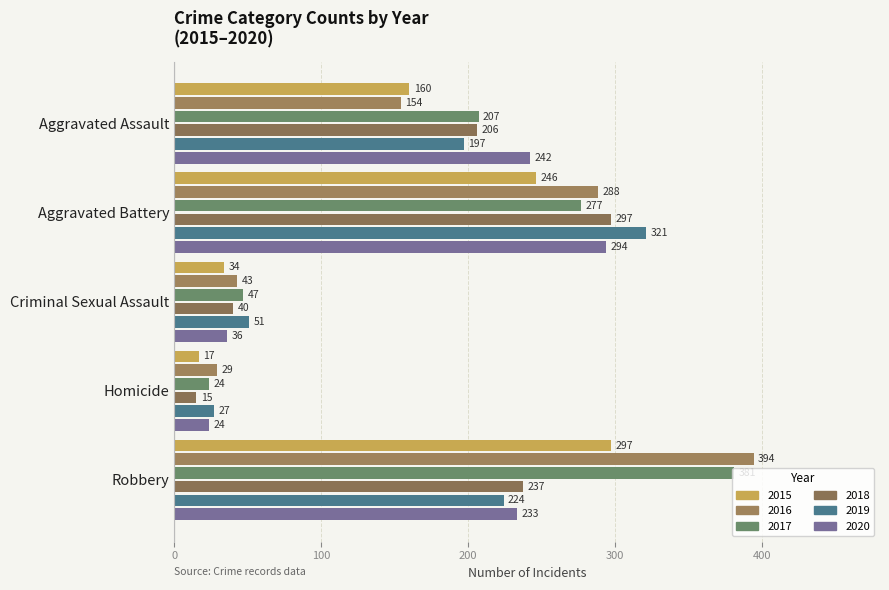

What is the difference between the 2018 values at Robbery and Aggravated Assault?

31